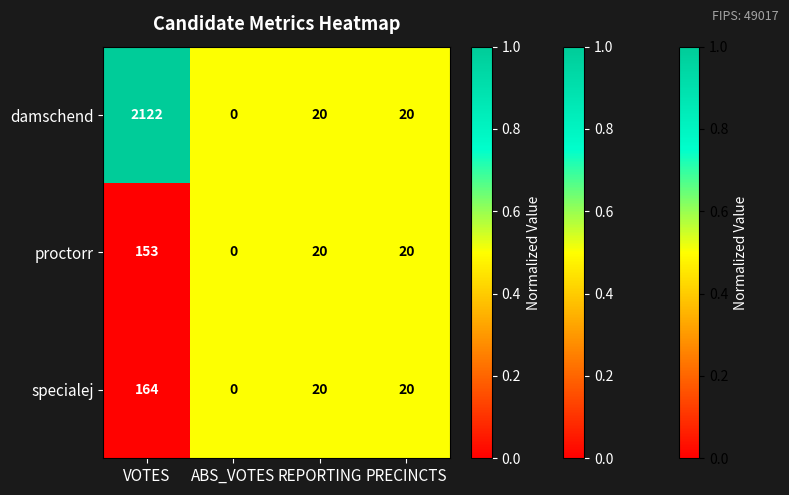

Which series has the largest total across all categories?

damschend